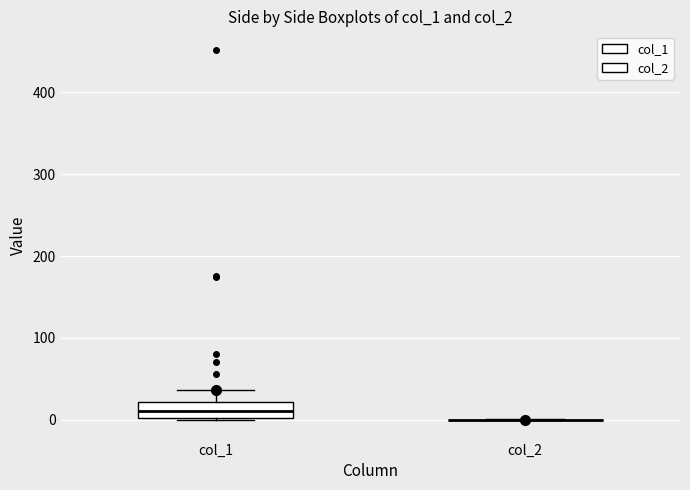

Reading left to right, read every box against the y-axis: the position of its median line, the range the box covers, and the ends of its whiskers. The values are not printed on the chart, so give them approximately, as read against the axis.

col_1: median 10, box 0 to 20, whiskers 0 to 40
col_2: box collapsed to a line at 0, whiskers 0 to 0